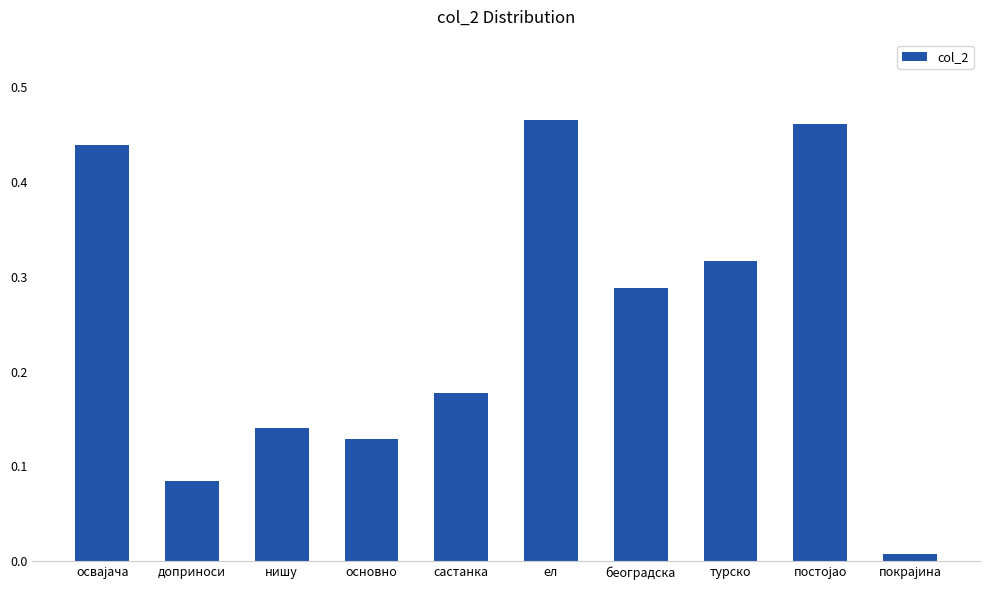

How many bars are there in total?

10